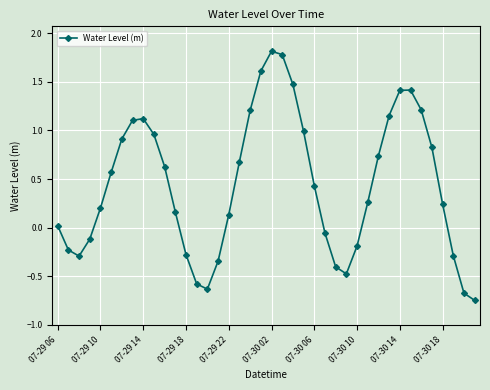

What is the value of the 8th point from the left?

1.1